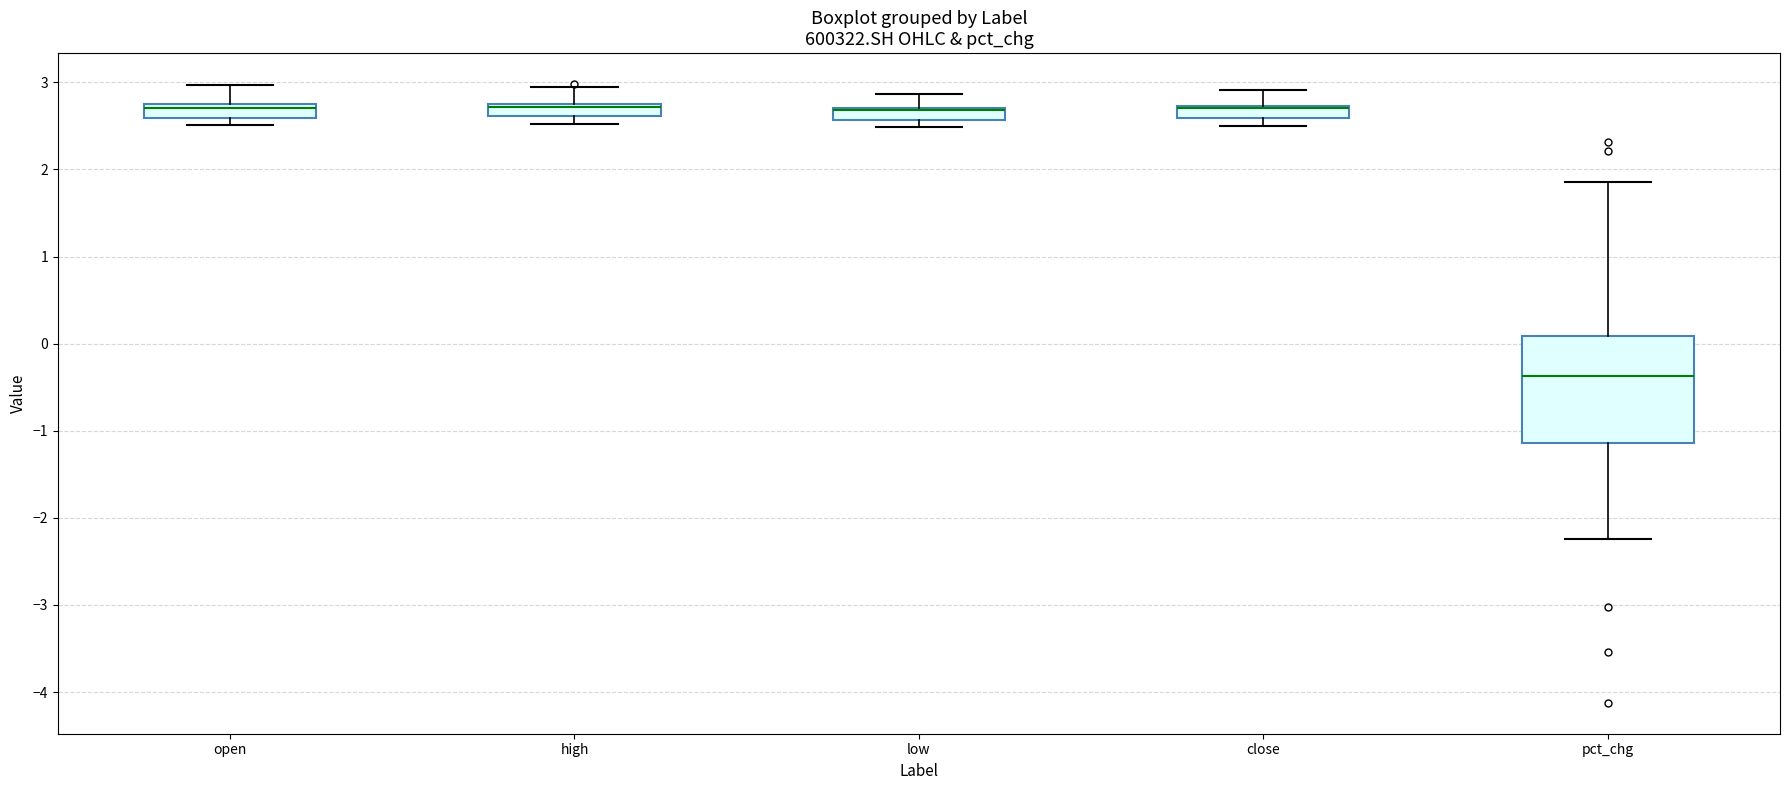

Which box is the tallest, from its lower edge to its upper edge?

pct_chg